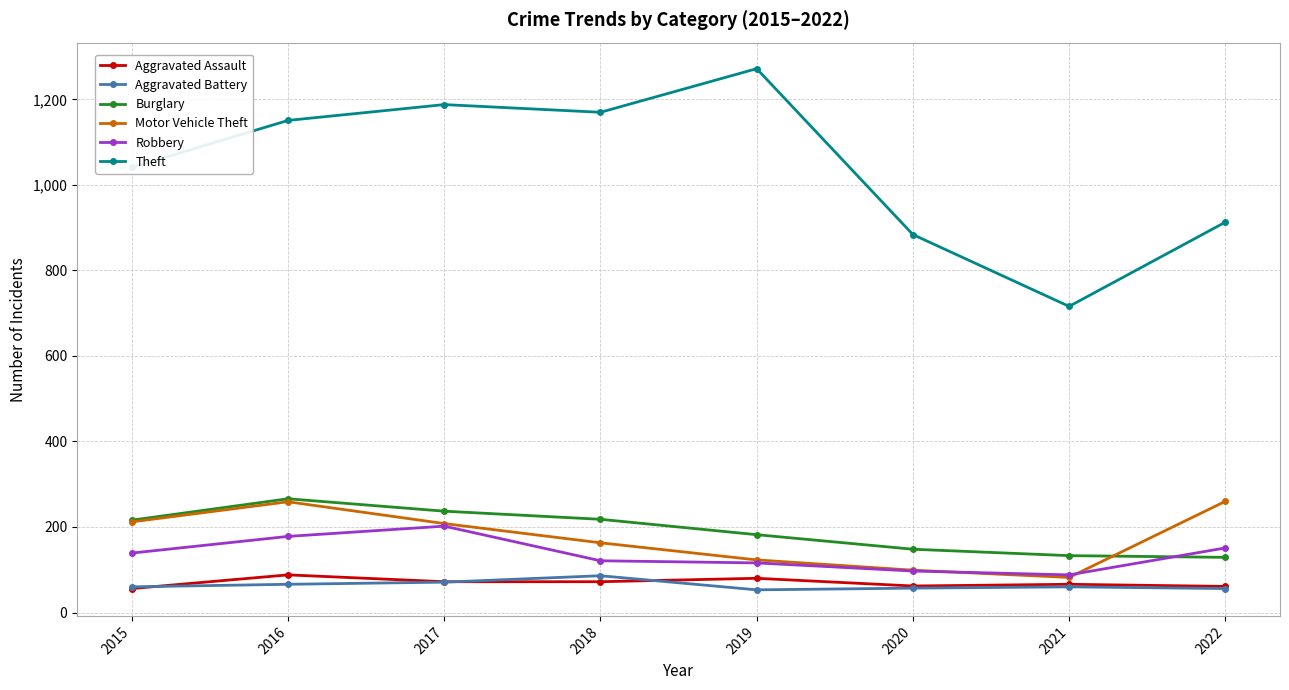

Which series has the largest range (max minus min)?

Theft